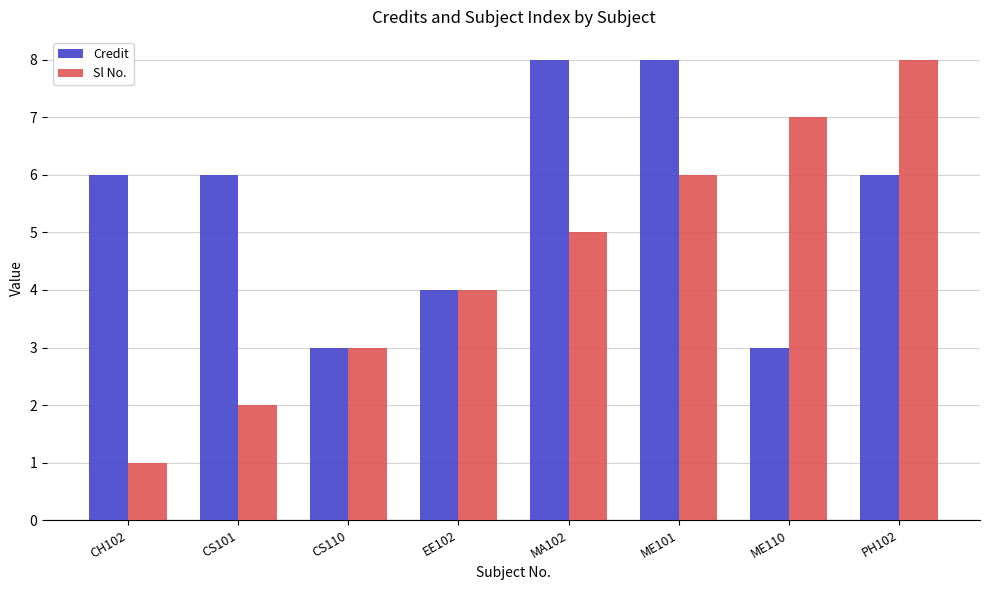

Are the bars horizontal?

No